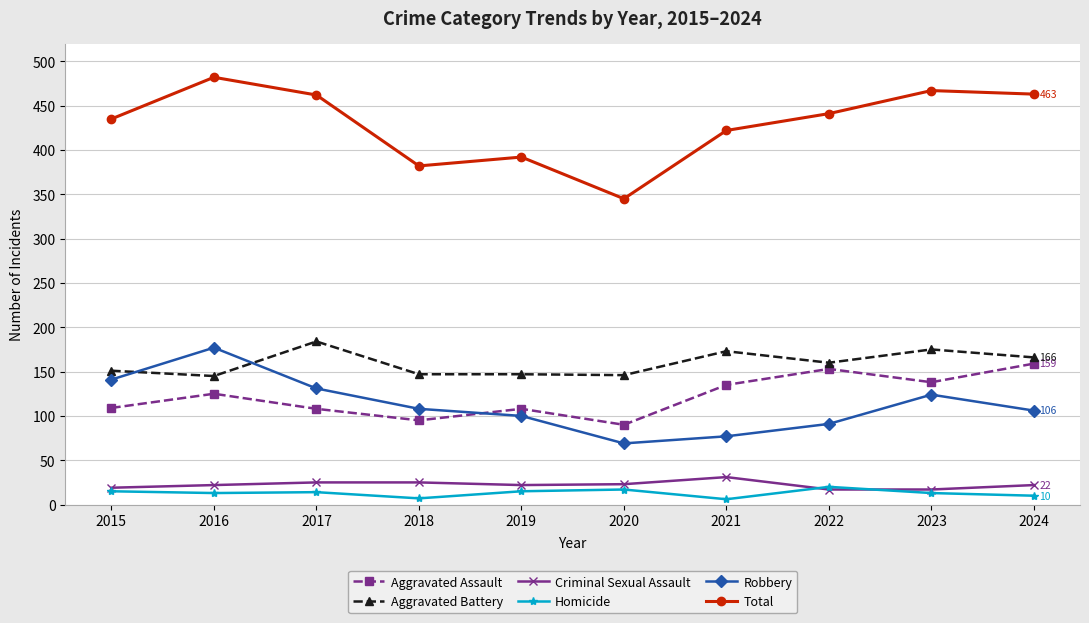

True or false: Robbery and Criminal Sexual Assault intersect in this chart.

False